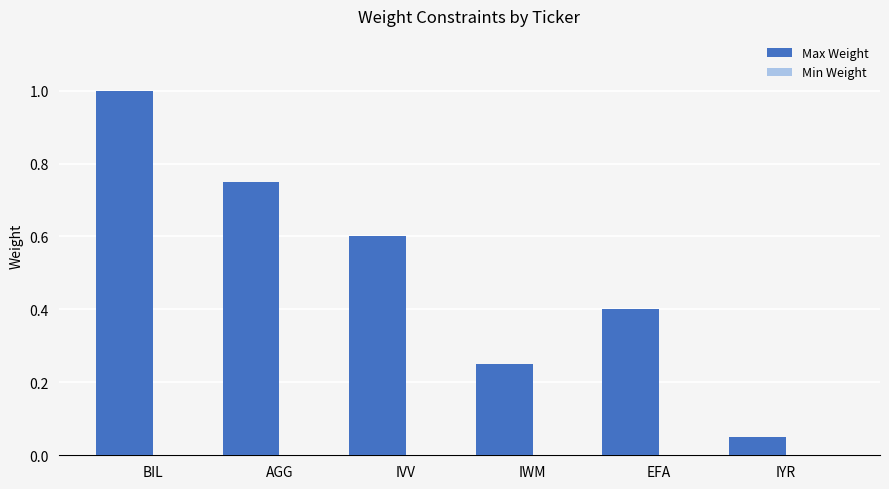

Rank the categories by value from lowest to highest.

IYR, IWM, EFA, IVV, AGG, BIL